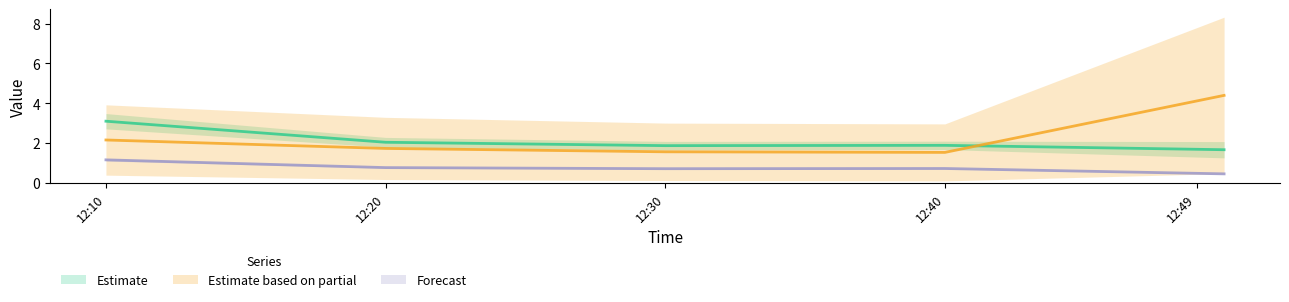

The value of J4 at 2023-02-17 12:49:59 is 1.7. True or false?

True